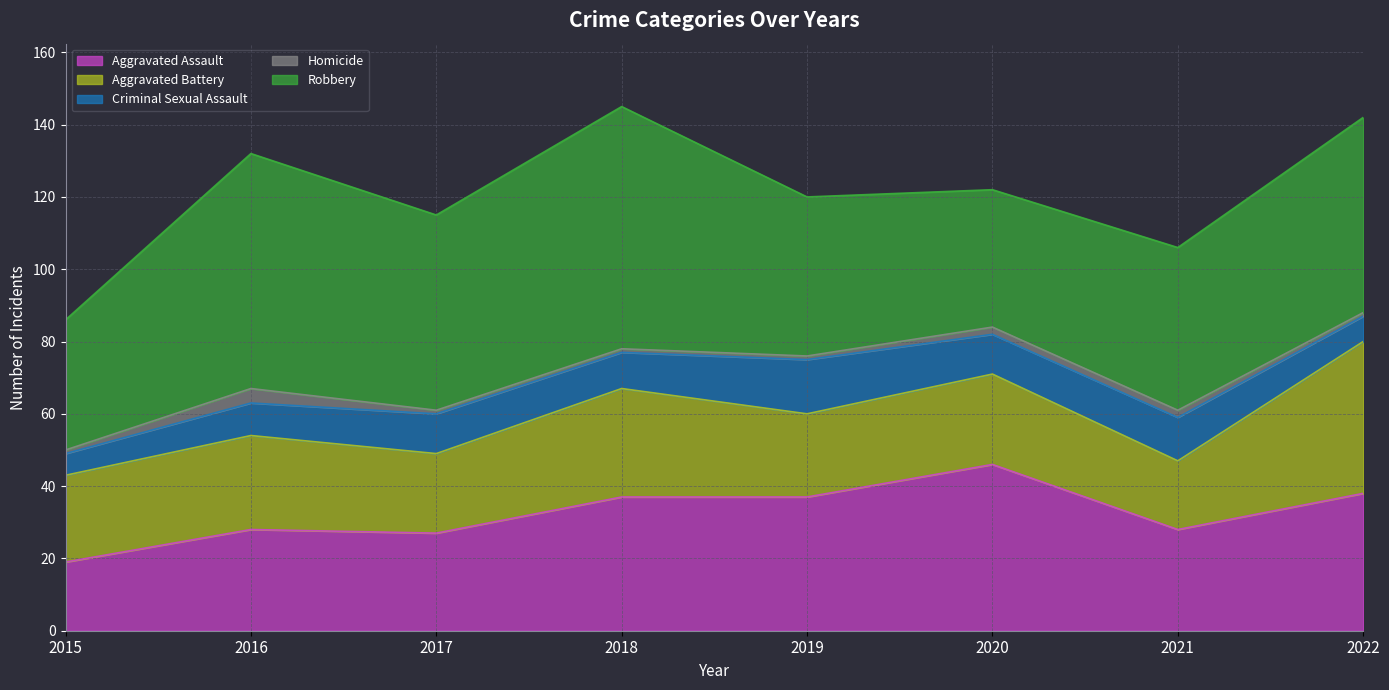

What is the value of the Aggravated Battery point at the 4th from the left?

30